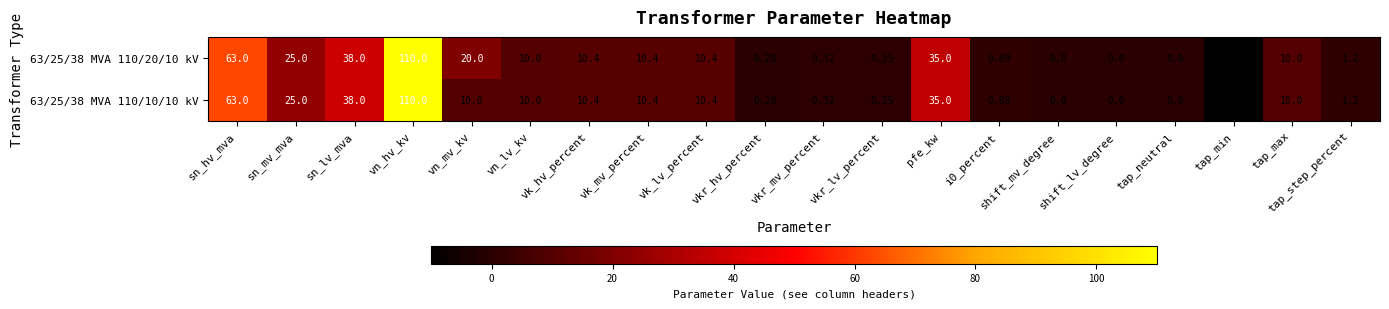

Which series has the largest total across all categories?

63/25/38 MVA 110/20/10 kV